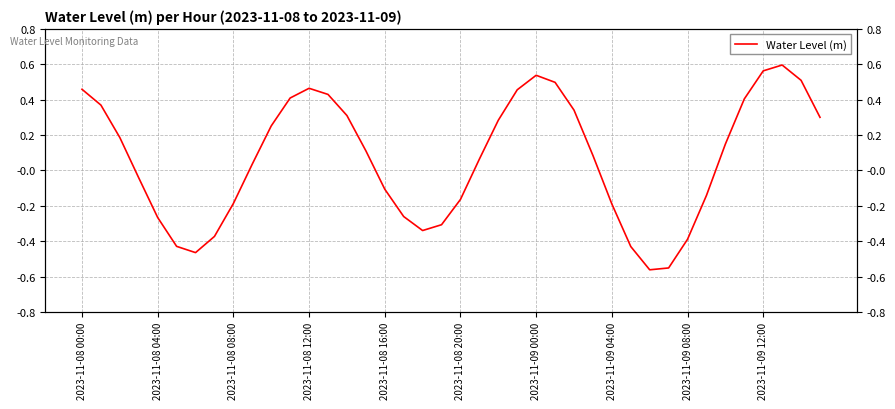

The chart shows a value of 0.1 at 21. True or false?

True